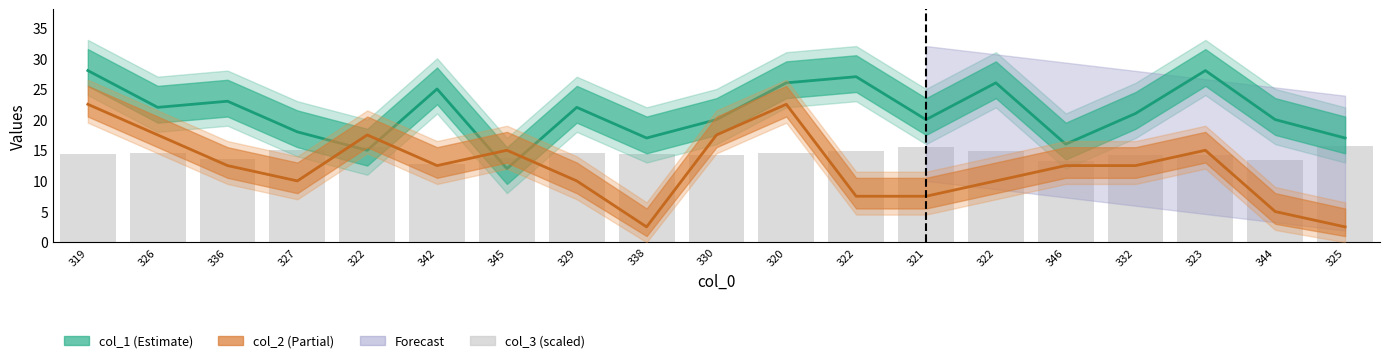

What is the sum of all col_1 values?

403.0